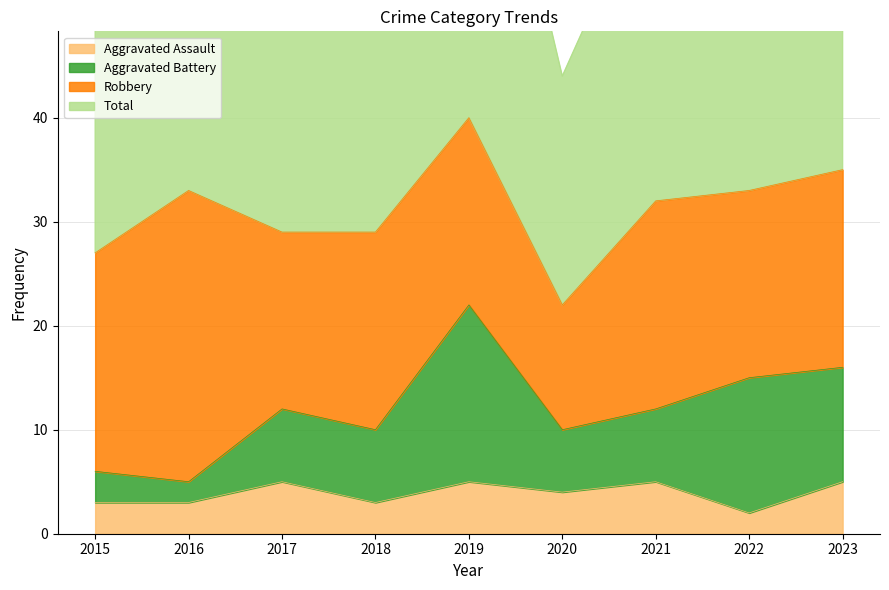

Does the chart display data point markers on the line(s)?

No